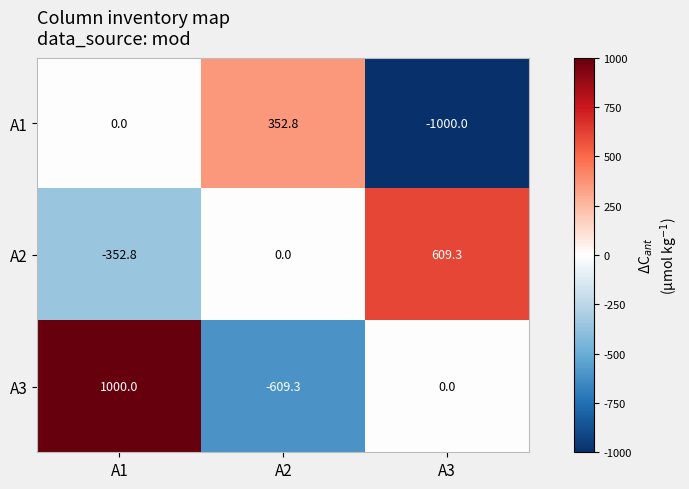

Where is A3 nearest to the value 195?

A3